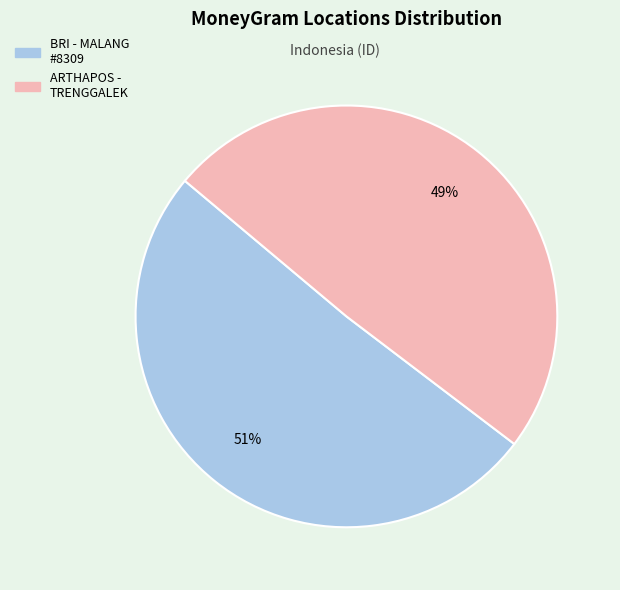

Count the number of slices in the pie.

2